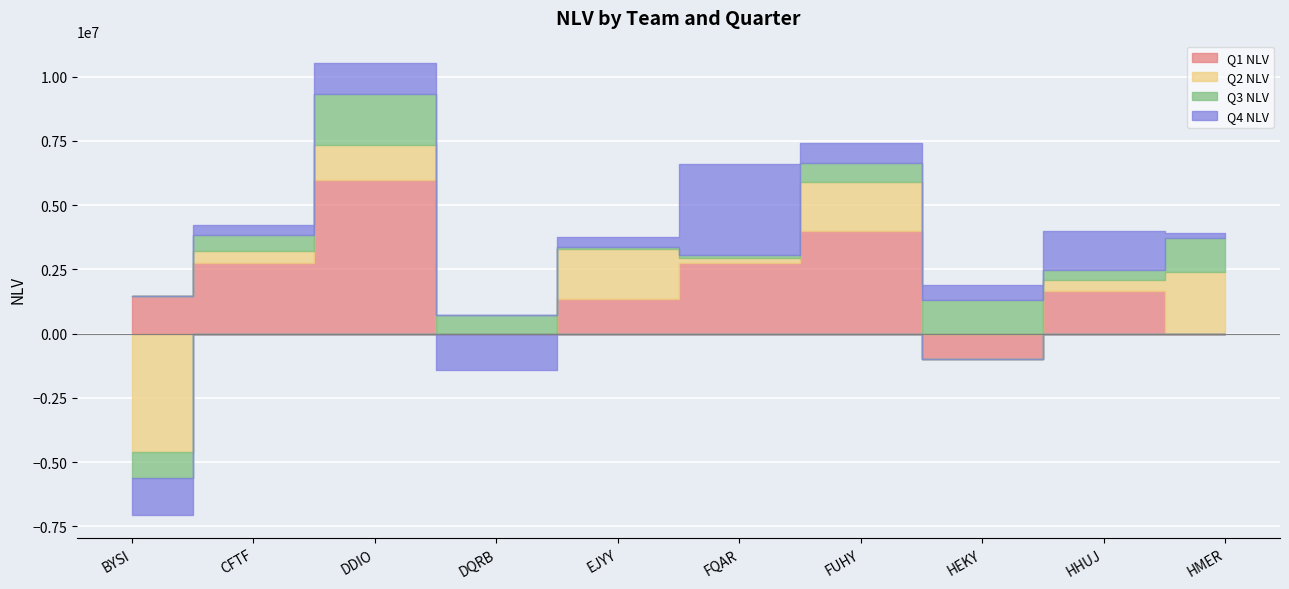

List the series in order of their peak value, highest first.

Q1 NLV, Q4 NLV, Q2 NLV, Q3 NLV